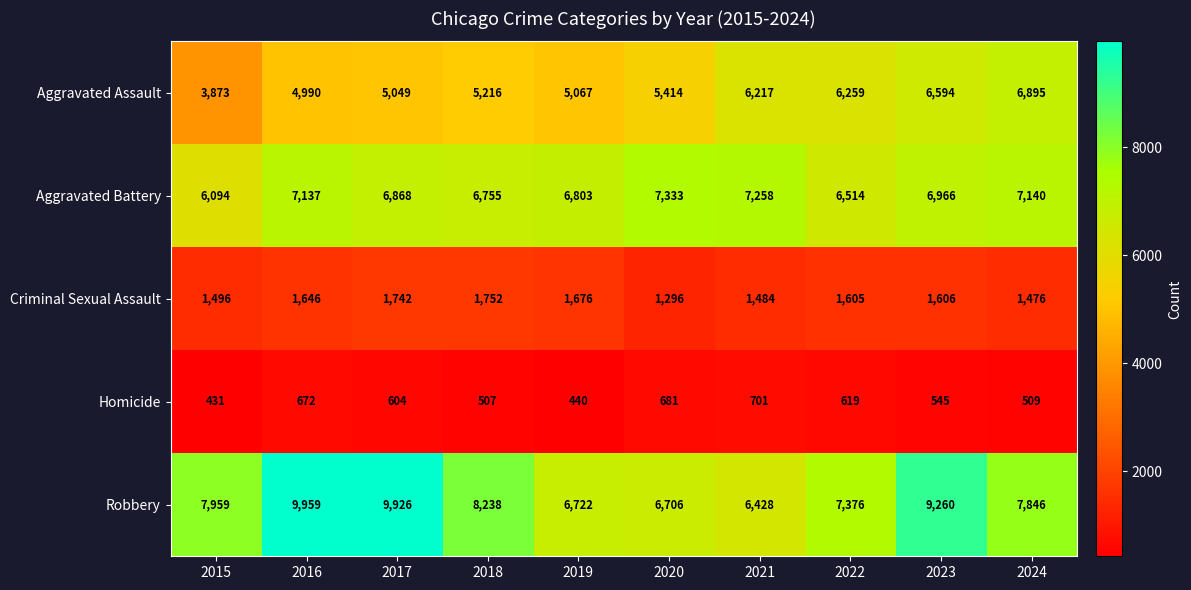

What is the difference between the maximum and minimum values in the Homicide series?

270